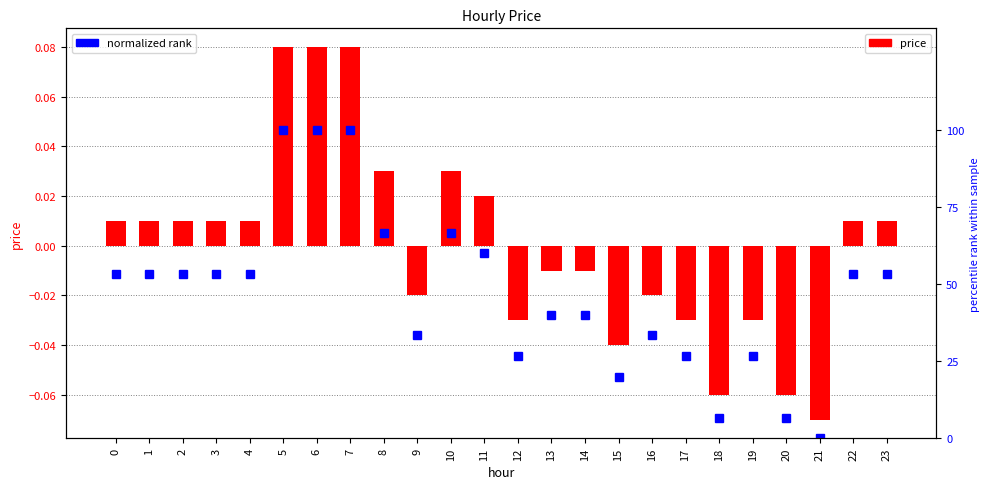

How many groups of bars are there?

24